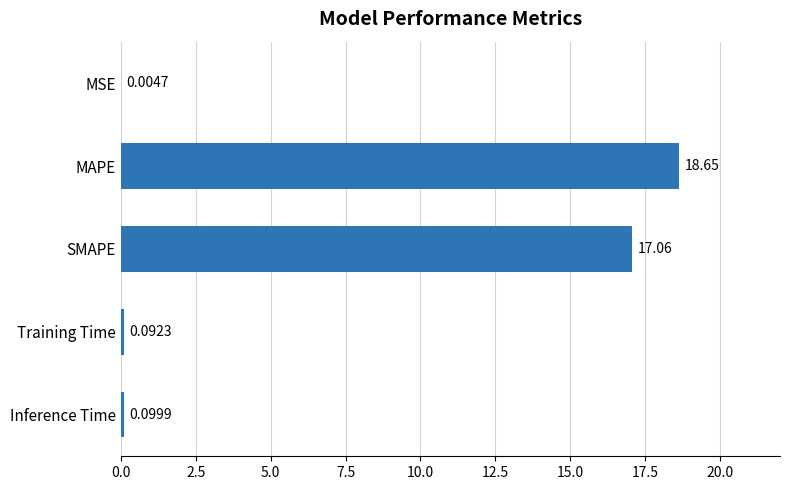

What is the change in value from SMAPE to Inference Time?

-17.0